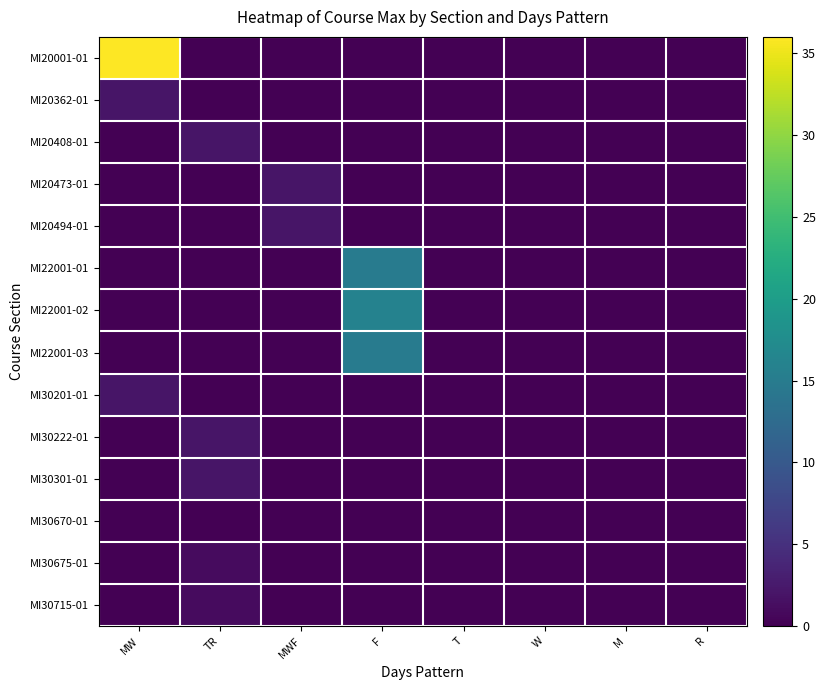

How many distinct data groups are displayed?

14